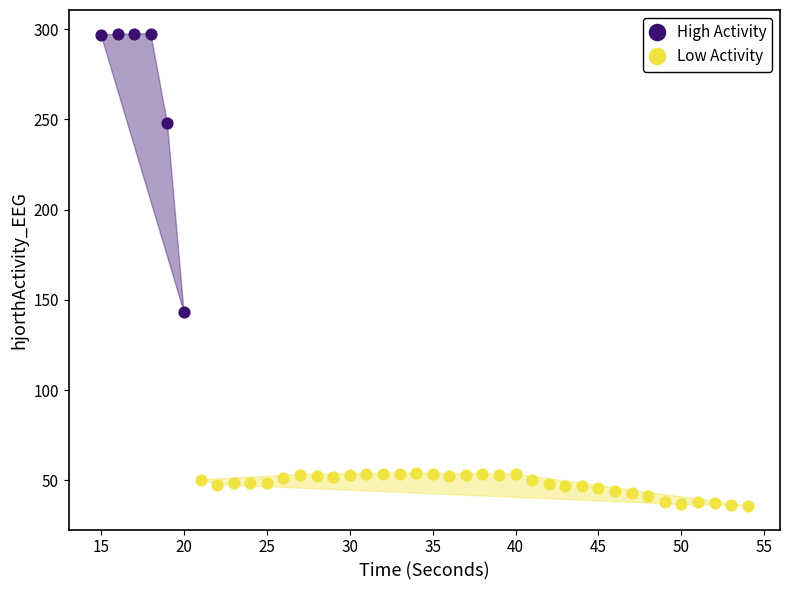

Which series reaches the minimum Y coordinate?

Low Activity